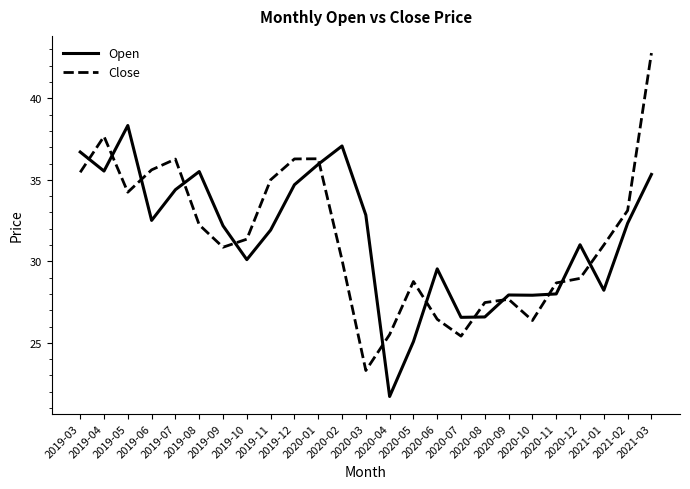

What is the average value of the Close series?

31.5